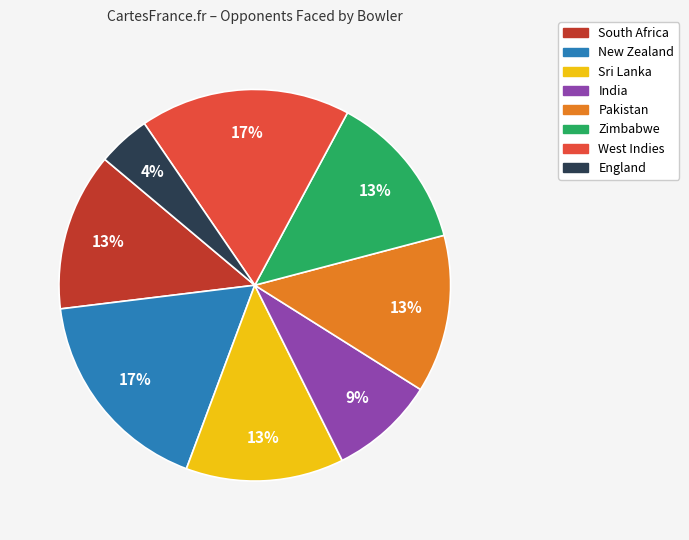

To the nearest percent, what is the difference between the West Indies and South Africa slice percentages?

4%